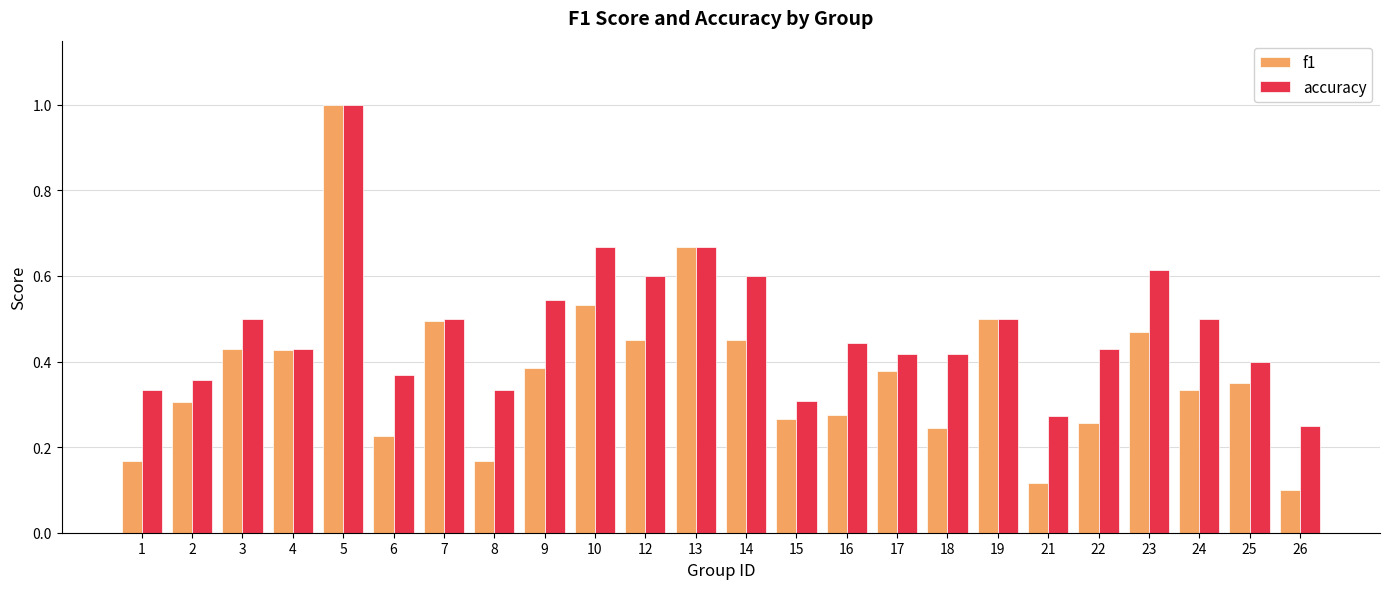

Which series has the widest spread of values?

f1